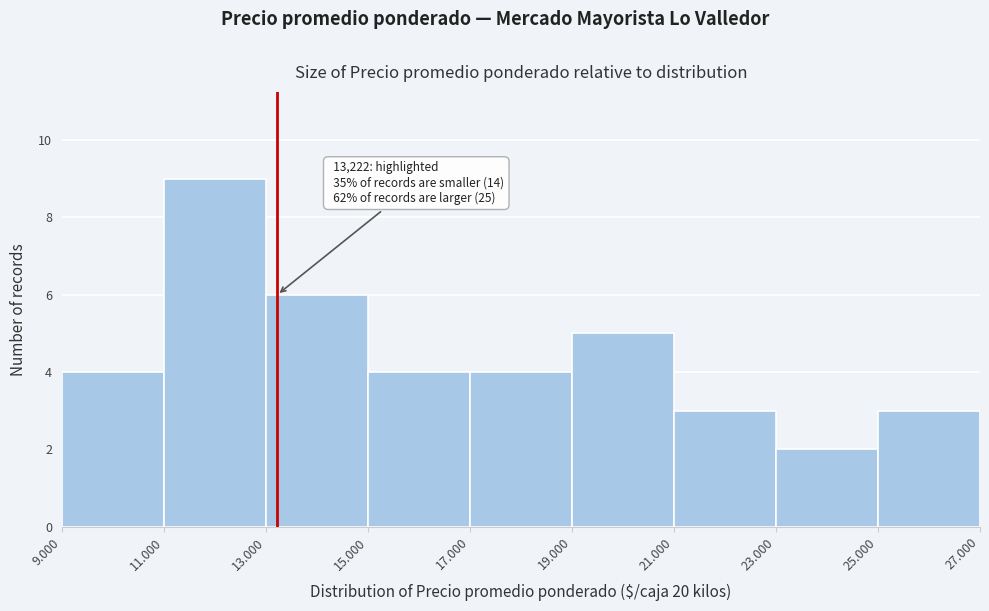

Reading right to left, extract all data points from this chart.

25.000=3	23.000=2	21.000=3	19.000=5	17.000=4	15.000=4	13.000=6	11.000=9	9.000=4